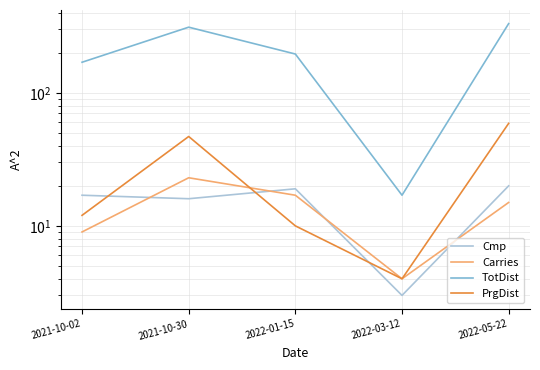

What is the label of the 2nd point from the right?

2022-03-12